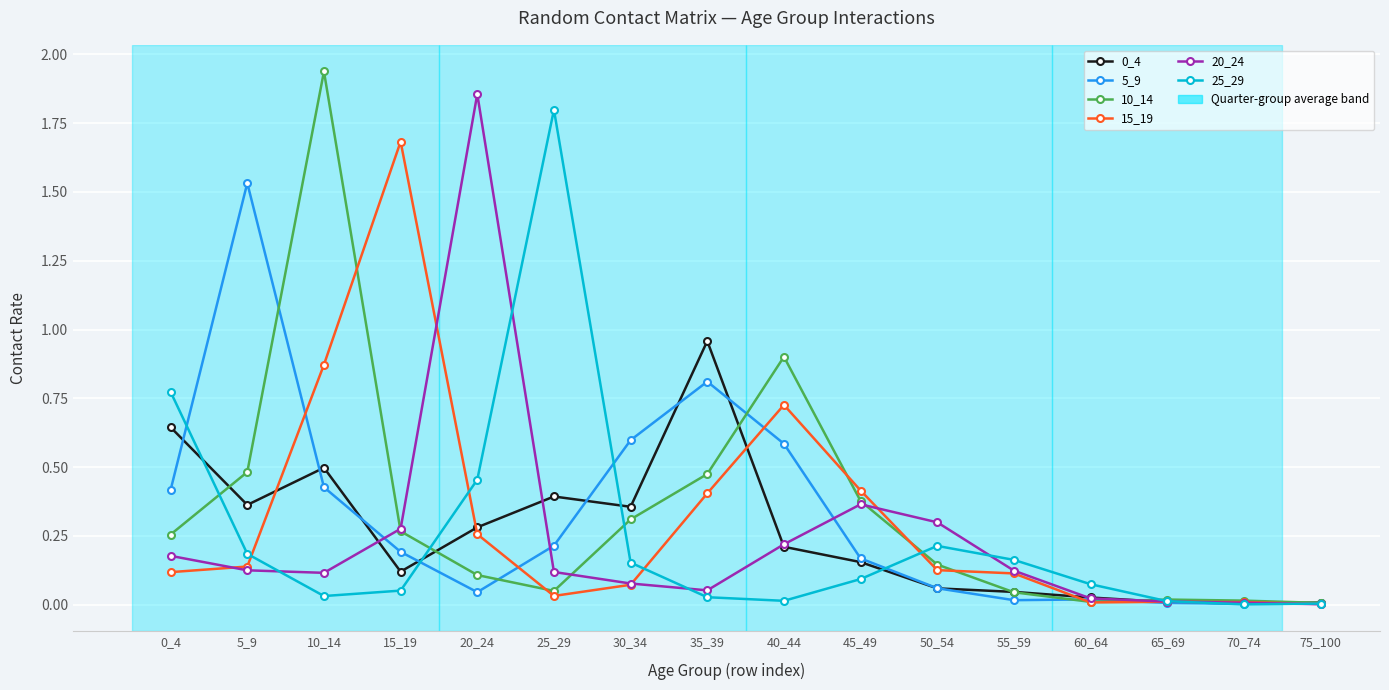

Where is the first local maximum for 15_19?

15_19